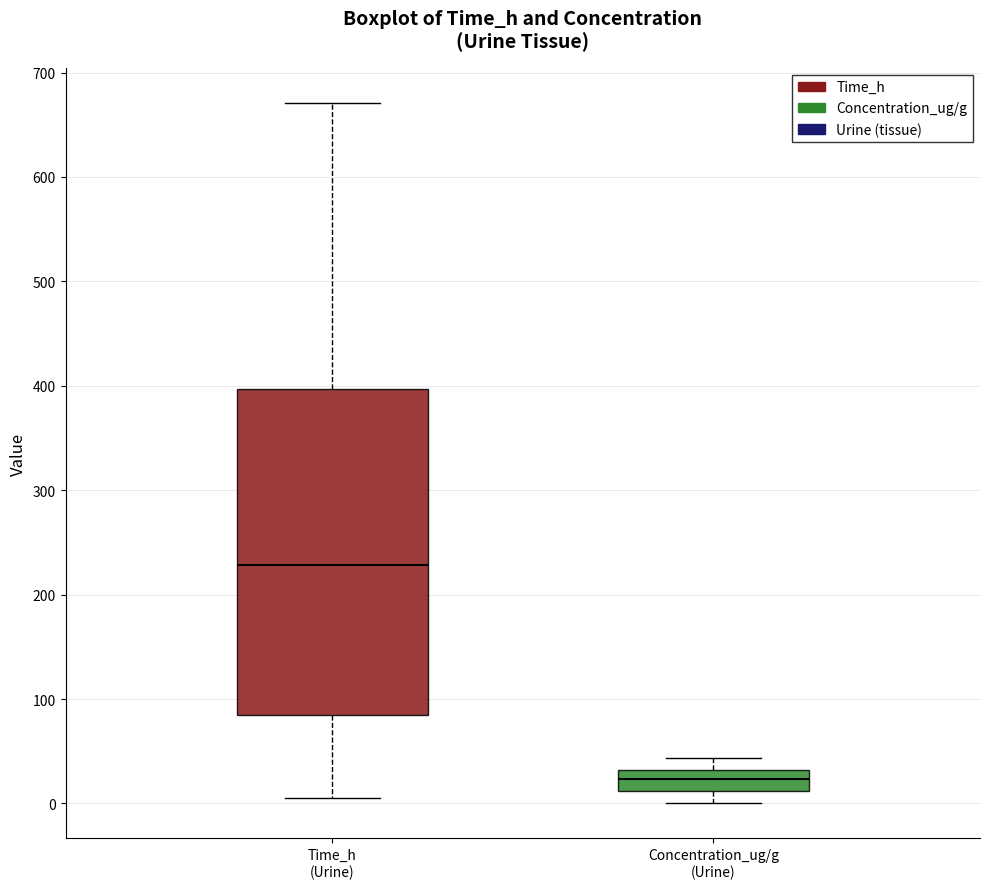

Reading left to right, transcribe this box plot: for each box, give where its median line is, the range the box spans, and where its two whiskers end, as read against the y-axis. The values are not printed on the chart, so give them approximately, as read against the axis.

Time_h (Urine): median 230, box 90 to 400, whiskers 0 to 670
Concentration_ug/g (Urine): median 20, box 10 to 30, whiskers 0 to 40